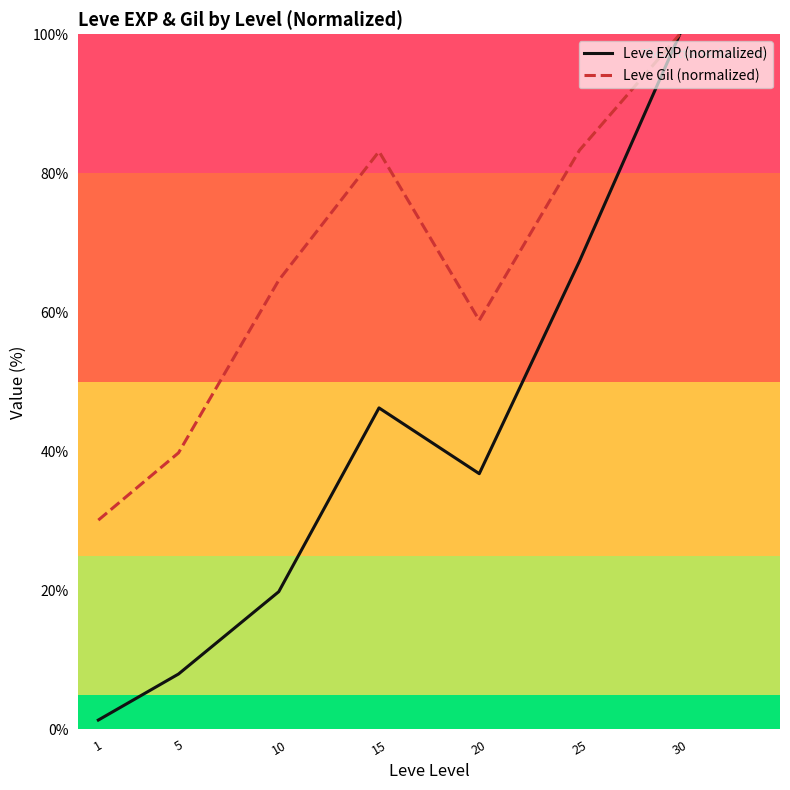

Where is Leve EXP (normalized) nearest to the value 50?

15